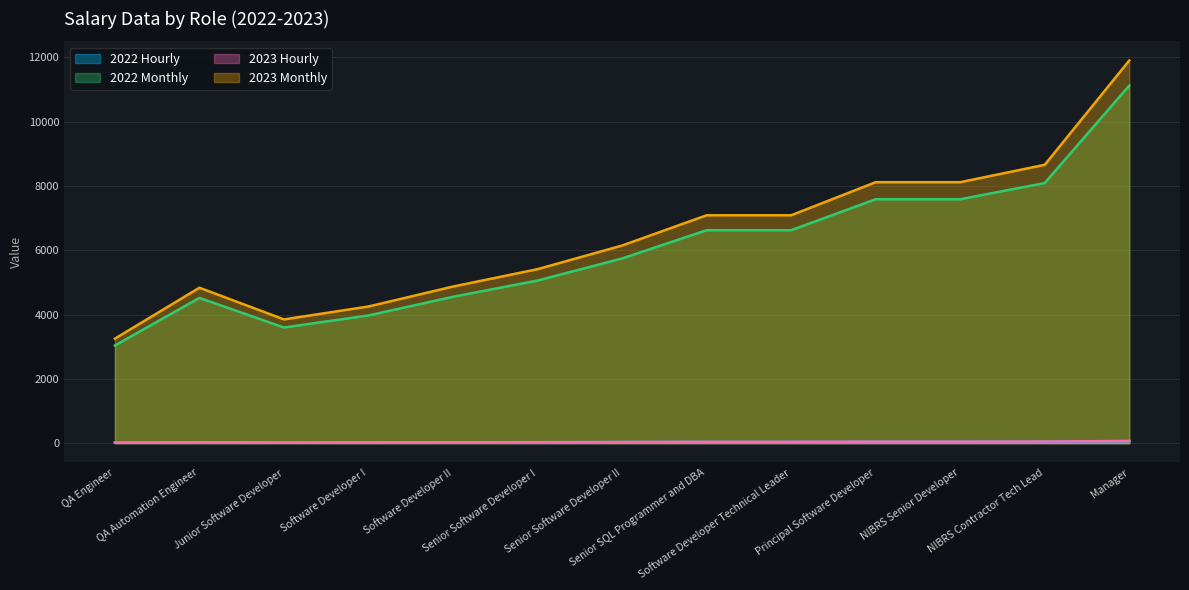

Does the chart display data point markers on the line(s)?

No